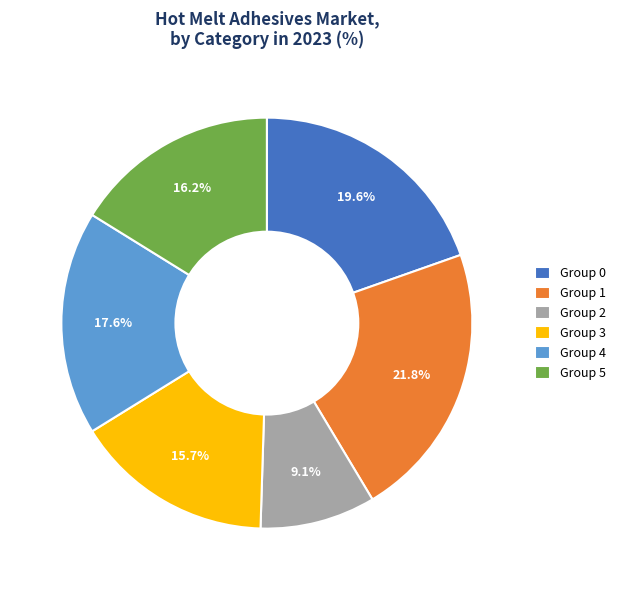

How much of the chart is everything except Group 0?

80.4%